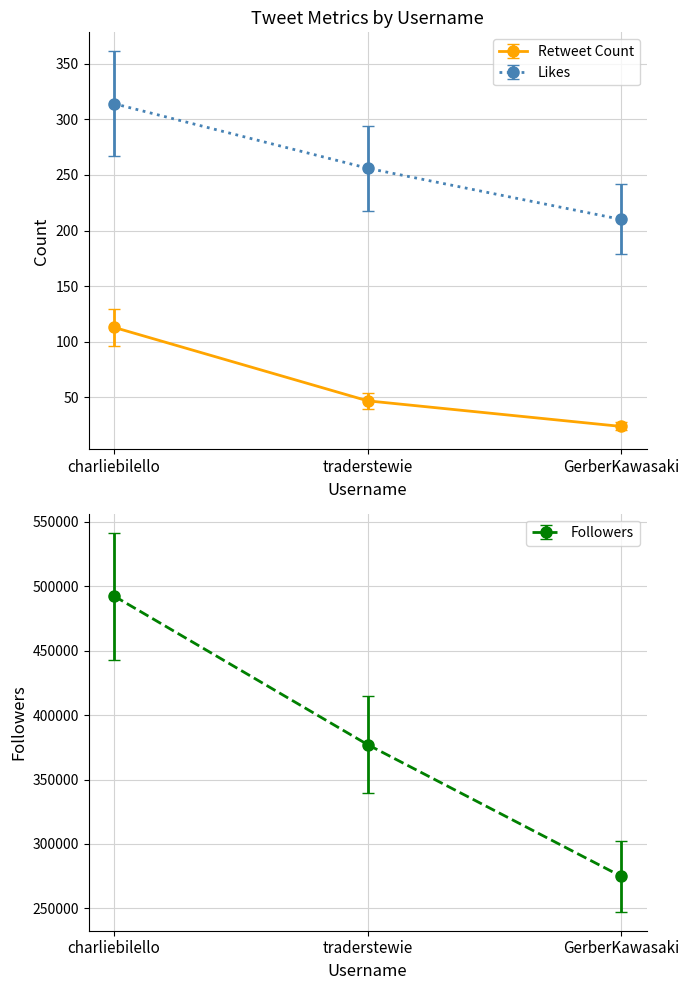

How many lines are shown in the chart?

3